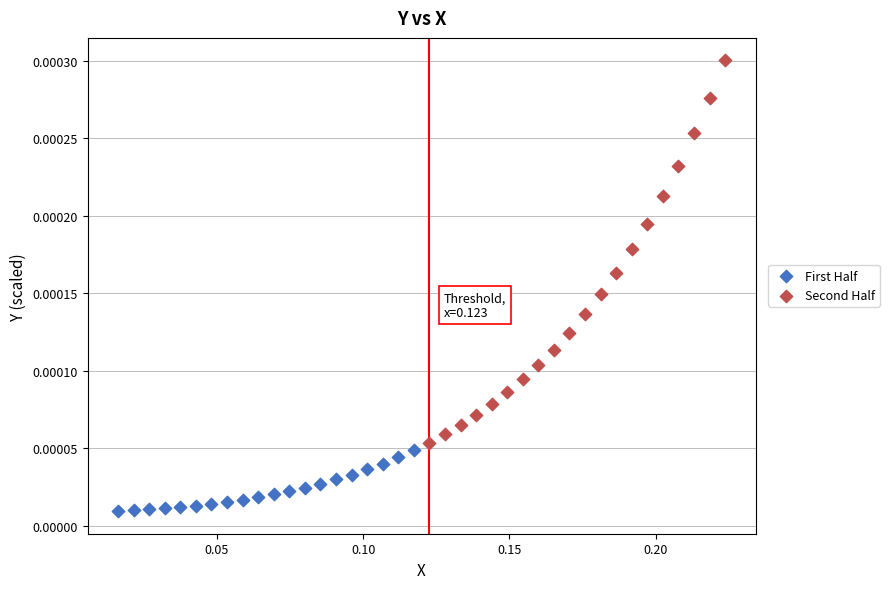

Which series has the largest Y range (max minus min)?

Second Half